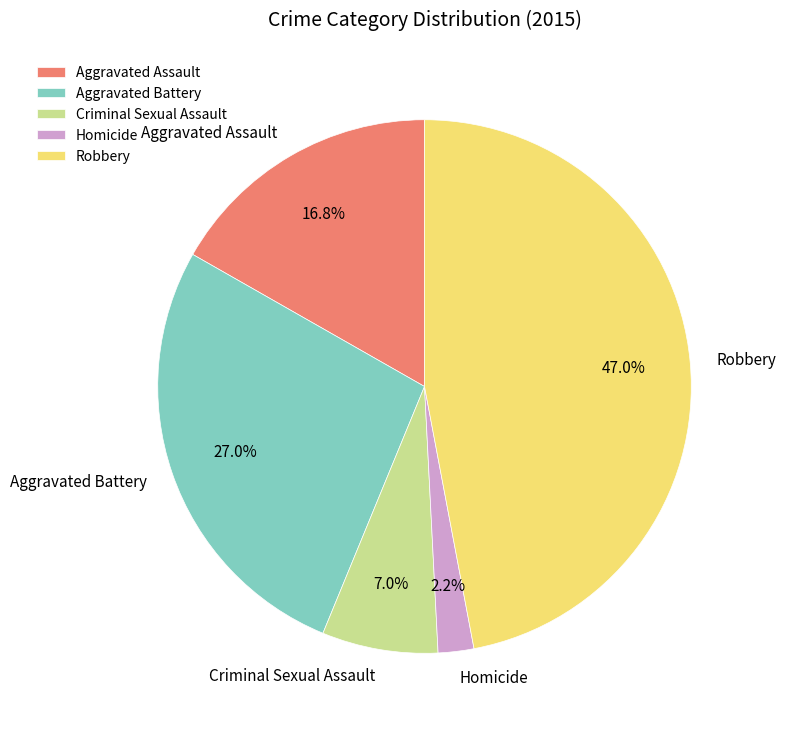

Does Aggravated Assault account for over 50% of the chart?

No